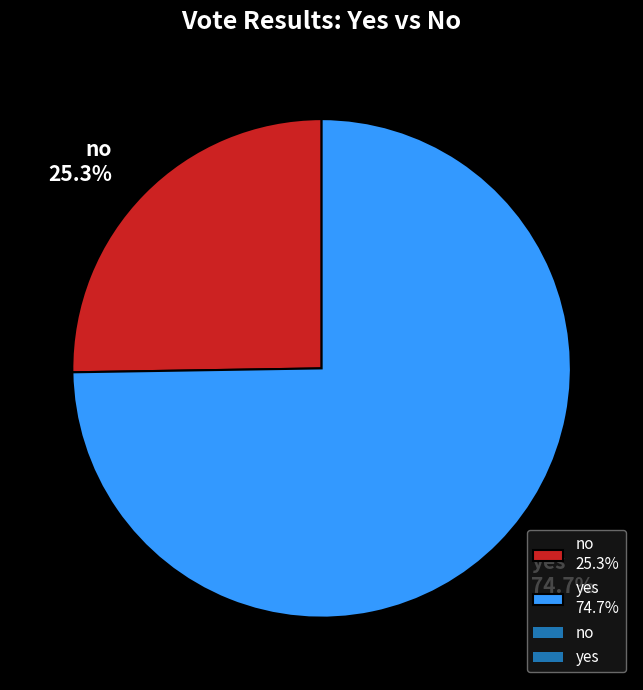

To the nearest percent, what portion does no represent?

25%